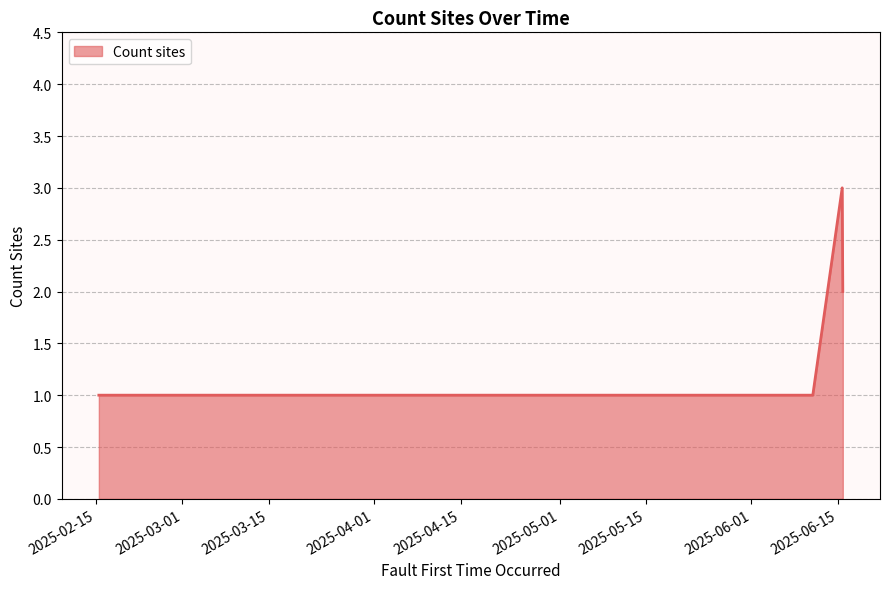

What is the maximum value shown in the chart?

3